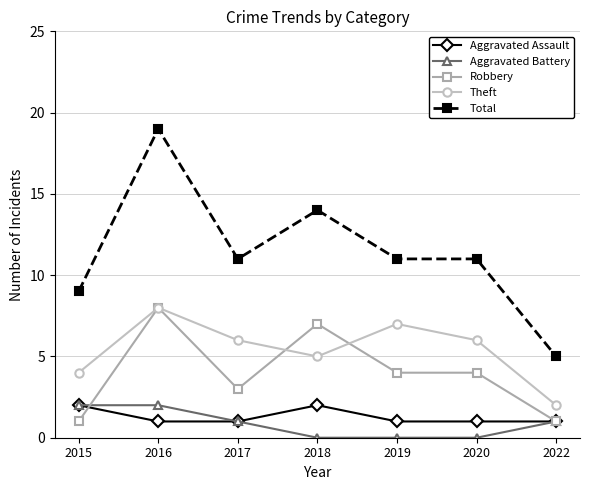

Rank the series at 2018 from highest to lowest value.

Total, Robbery, Theft, Aggravated Assault, Aggravated Battery